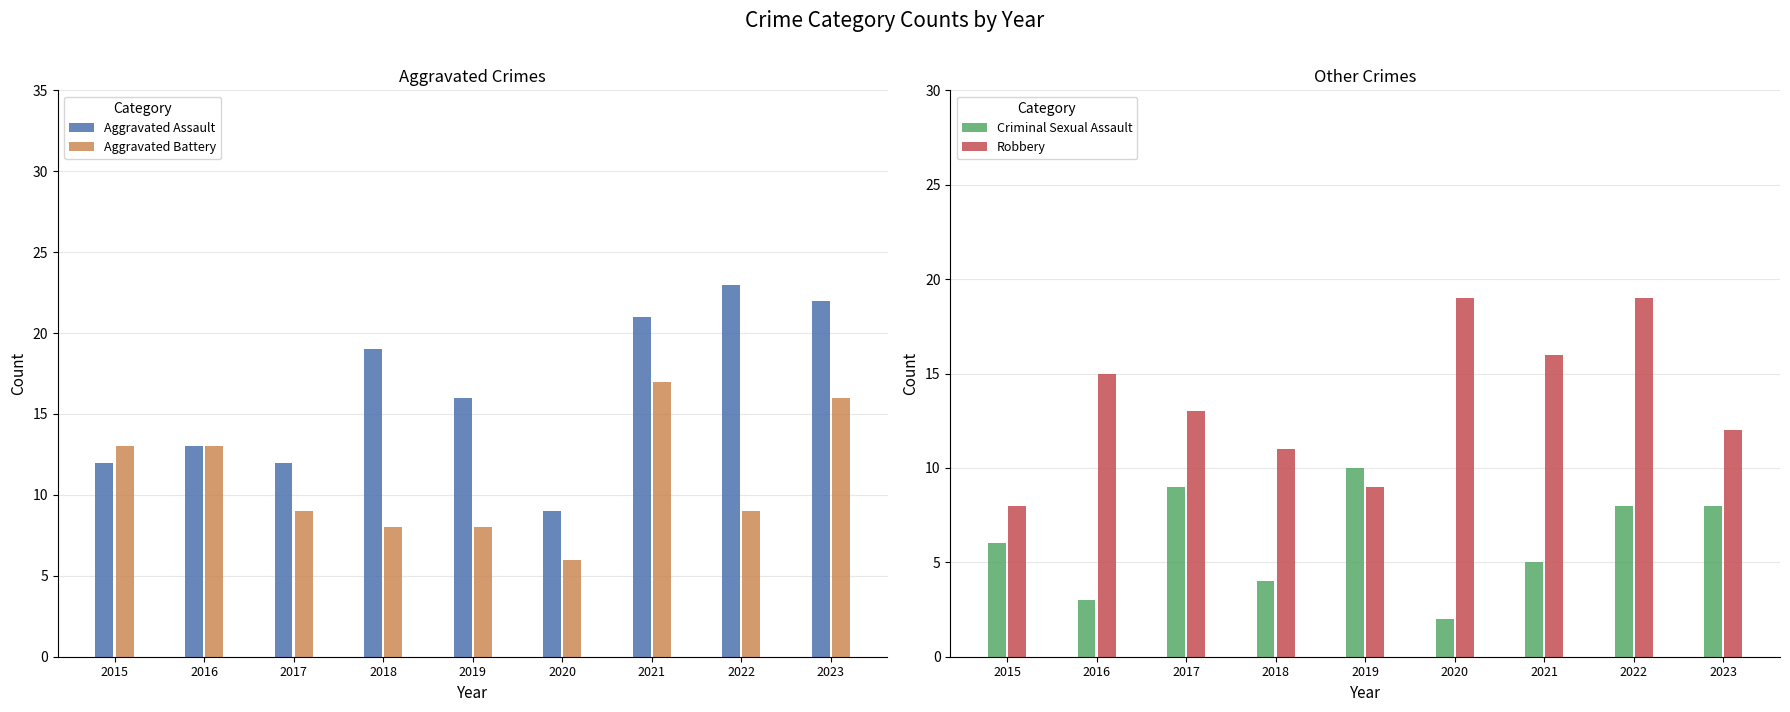

The value of Aggravated Assault at 2019 is 10. True or false?

False